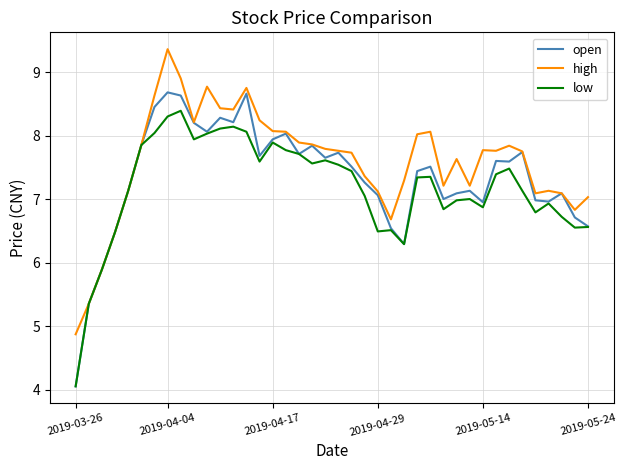

Which series has the largest total across all categories?

high